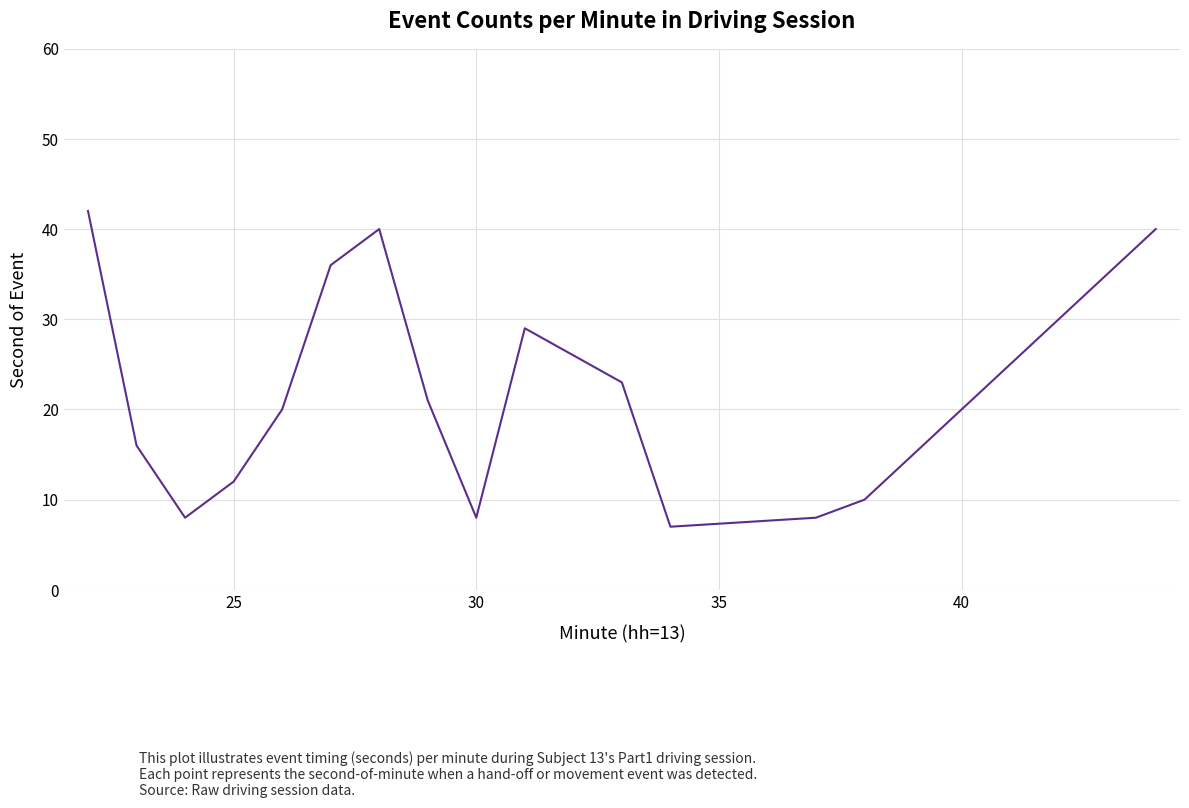

What is the minimum value shown in the chart?

7